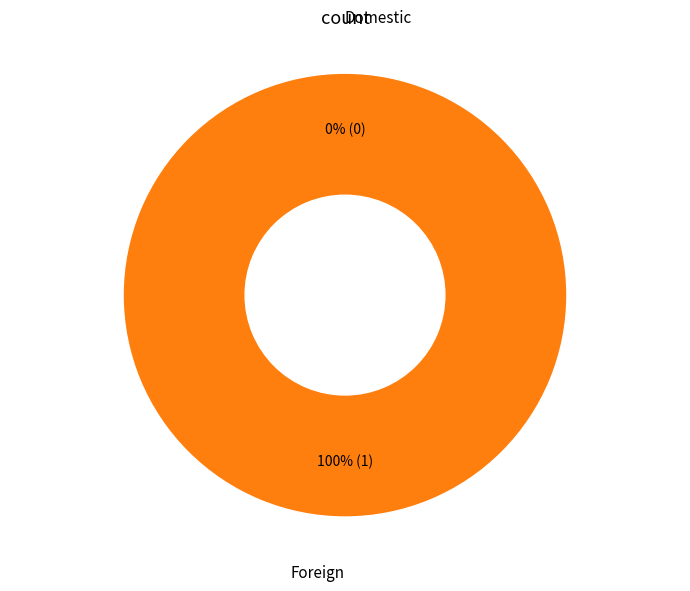

Which slice represents more than half of the pie?

Foreign